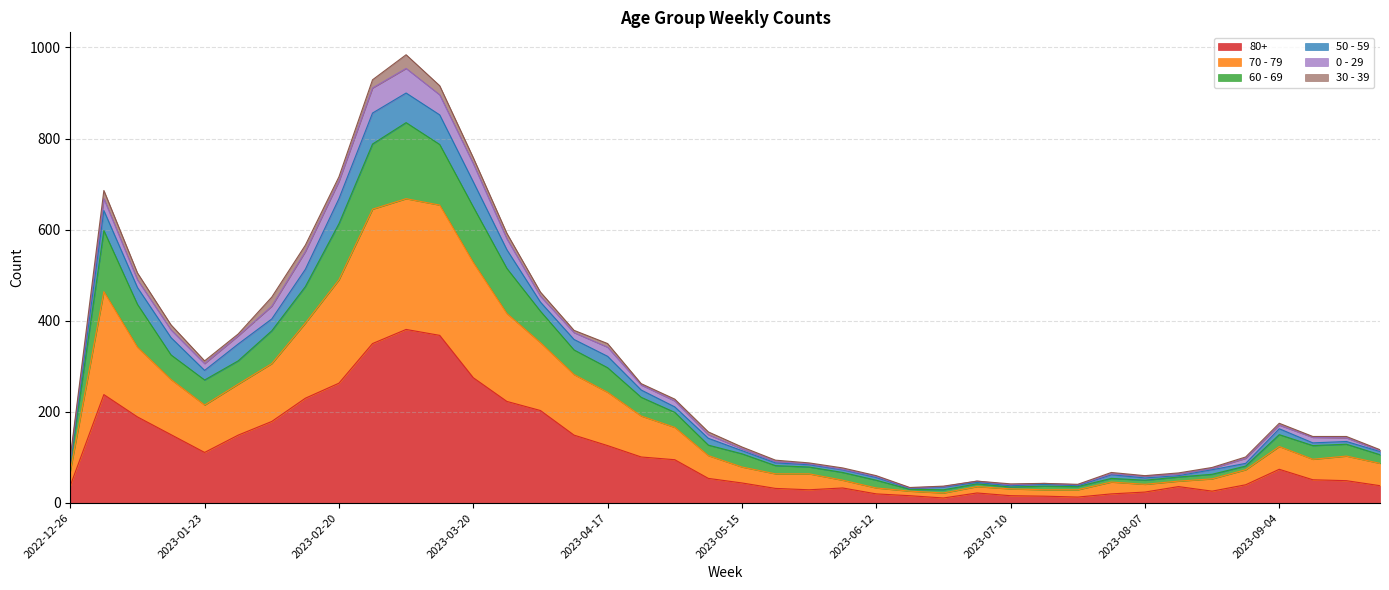

True or false: 70 - 79 and 60 - 69 cross at least once.

False